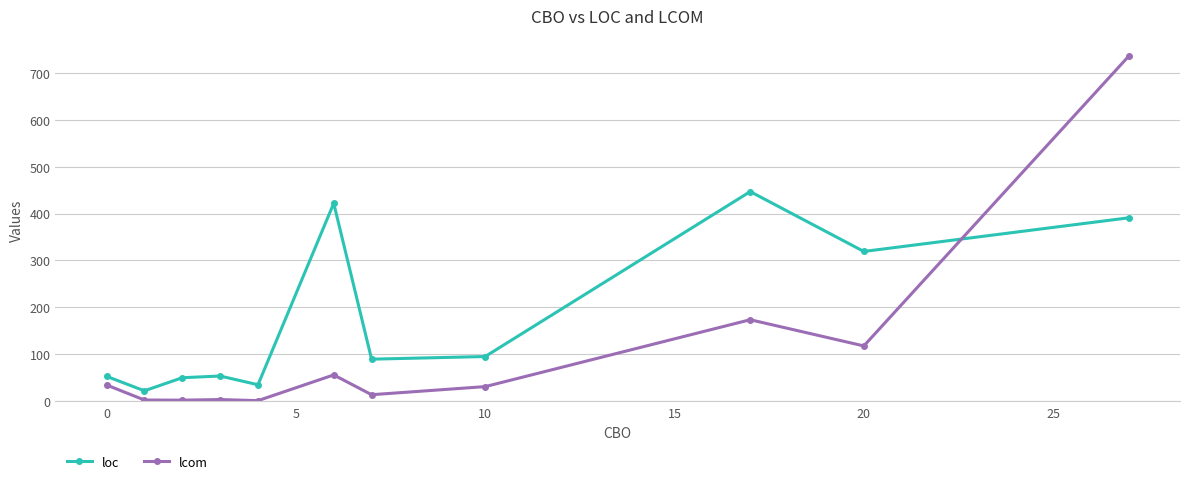

Rank the series by their maximum value, from lowest to highest.

loc, lcom